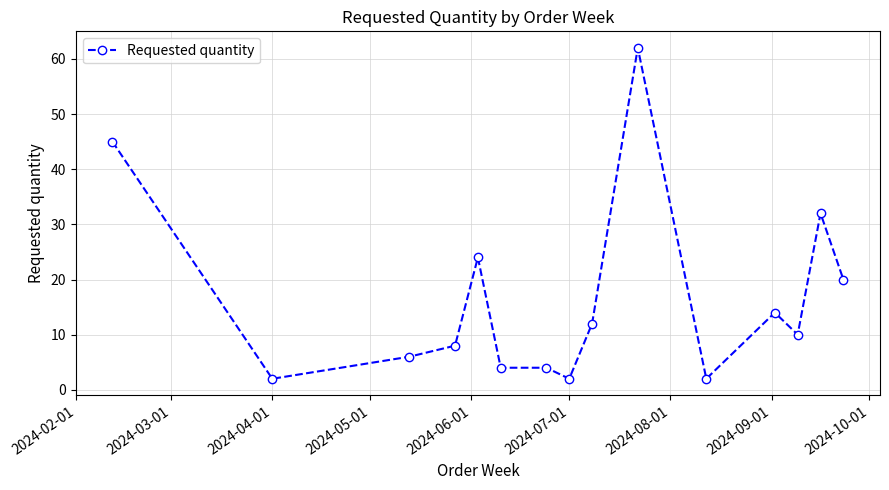

What is the difference between the second highest and minimum values?

43